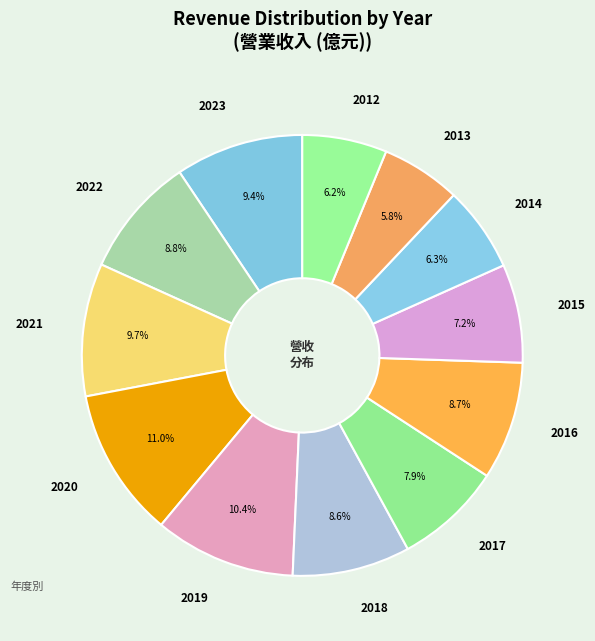

True or false: 2016 accounts for 19% of the total.

False